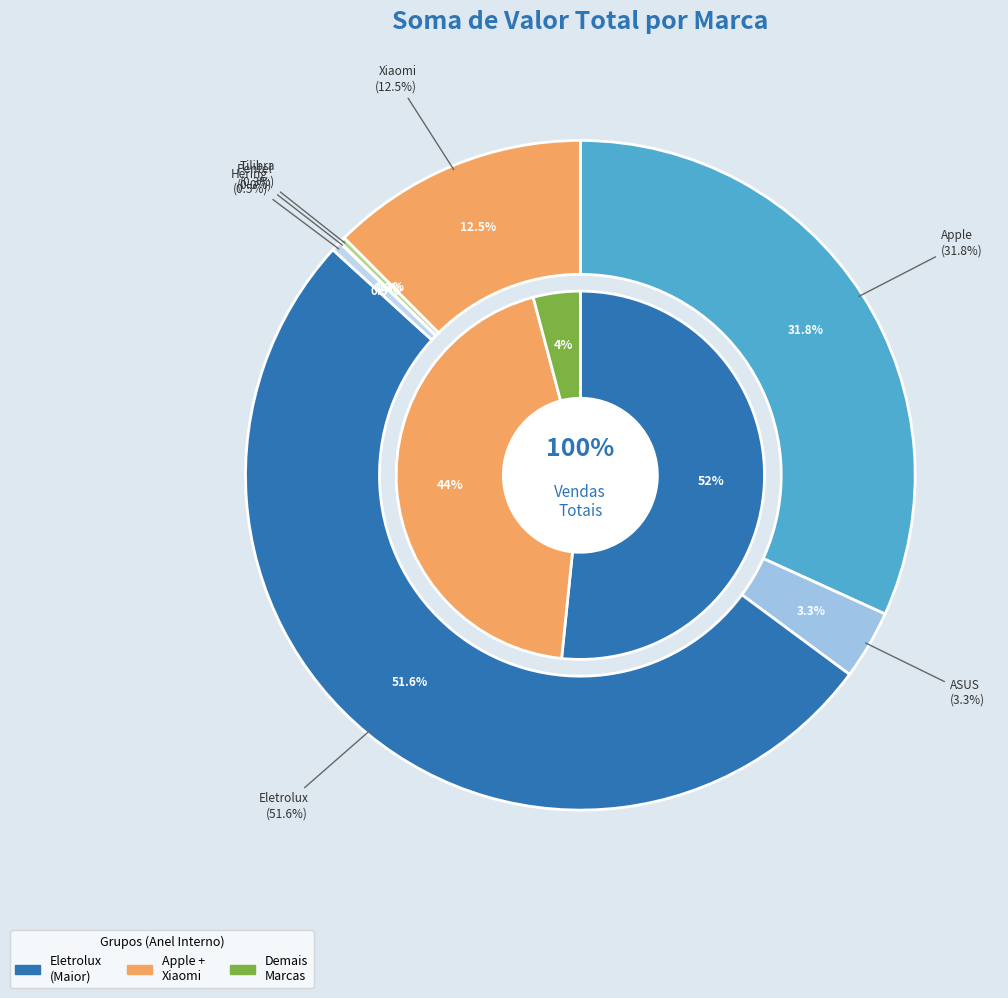

Rank the categories by value from lowest to highest.

Pentel, Tilibra, Hering, ASUS, Xiaomi, Apple, Eletrolux